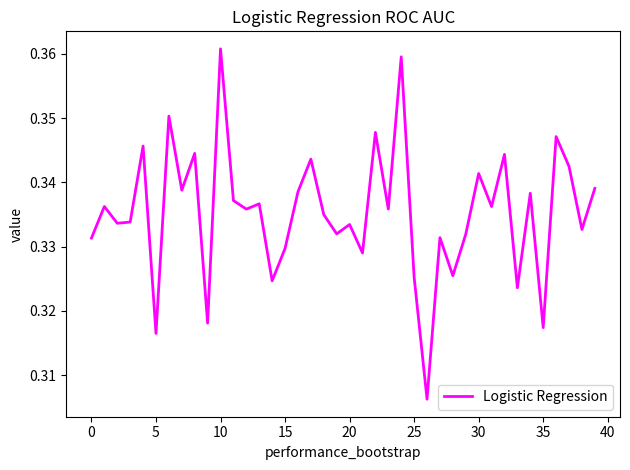

Reading left to right, list all the values displayed in this chart.

0.3	0.3	0.3	0.3	0.3	0.3	0.4	0.3	0.3	0.3	0.4	0.3	0.3	0.3	0.3	0.3	0.3	0.3	0.3	0.3	0.3	0.3	0.3	0.3	0.4	0.3	0.3	0.3	0.3	0.3	0.3	0.3	0.3	0.3	0.3	0.3	0.3	0.3	0.3	0.3